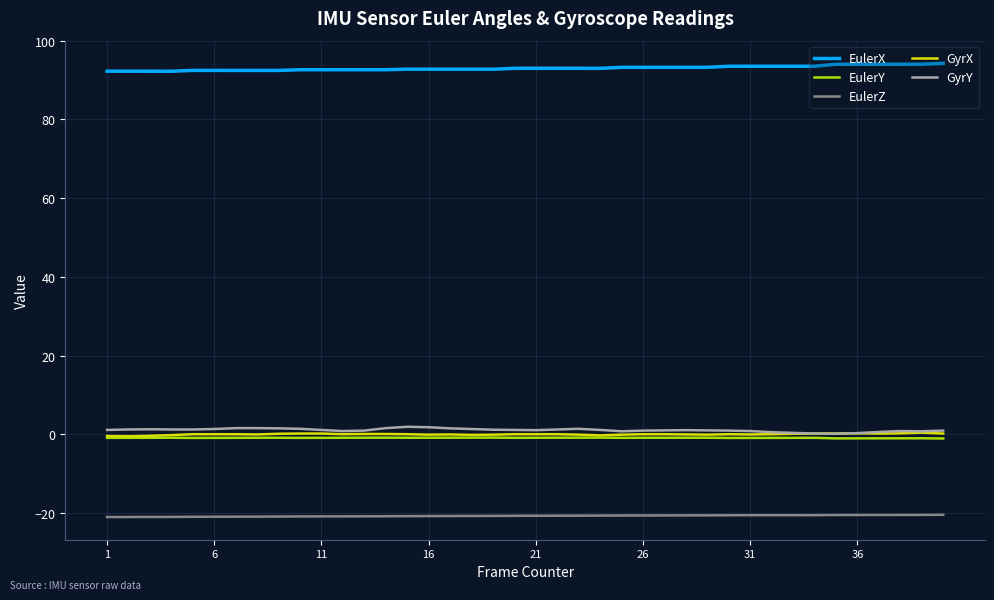

How many distinct data groups are displayed?

5